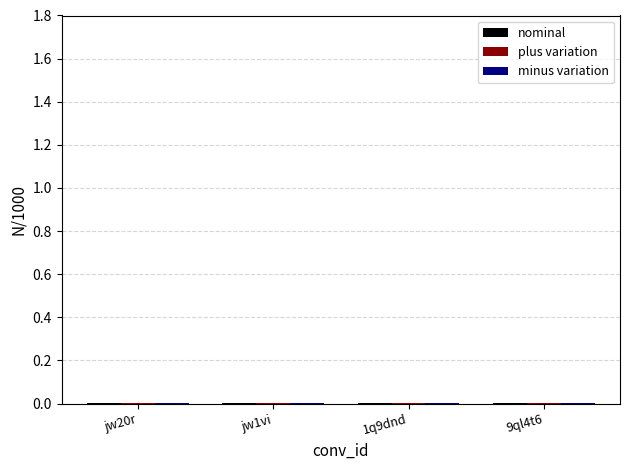

Count the number of data series in this chart.

3